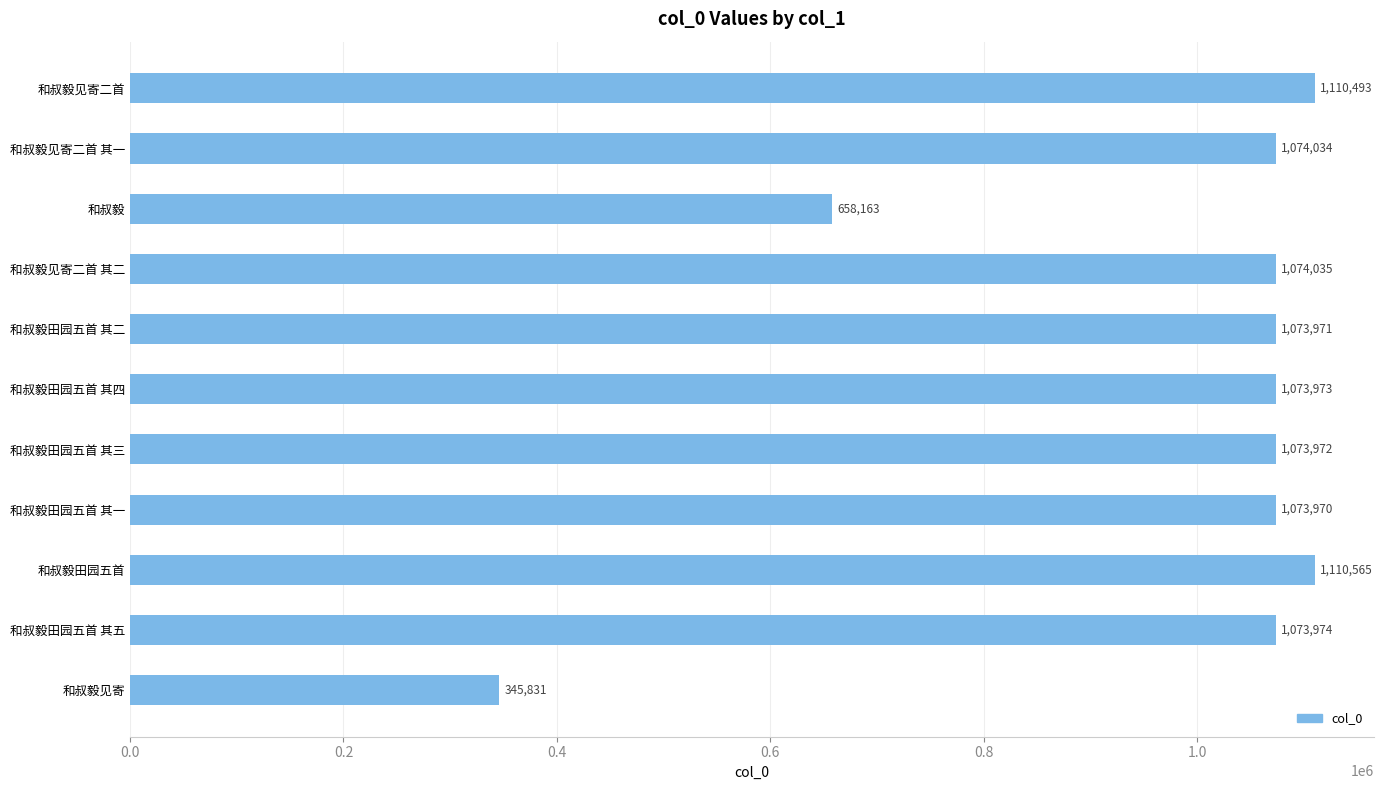

Where is the data nearest to the value 728198?

和叔毅